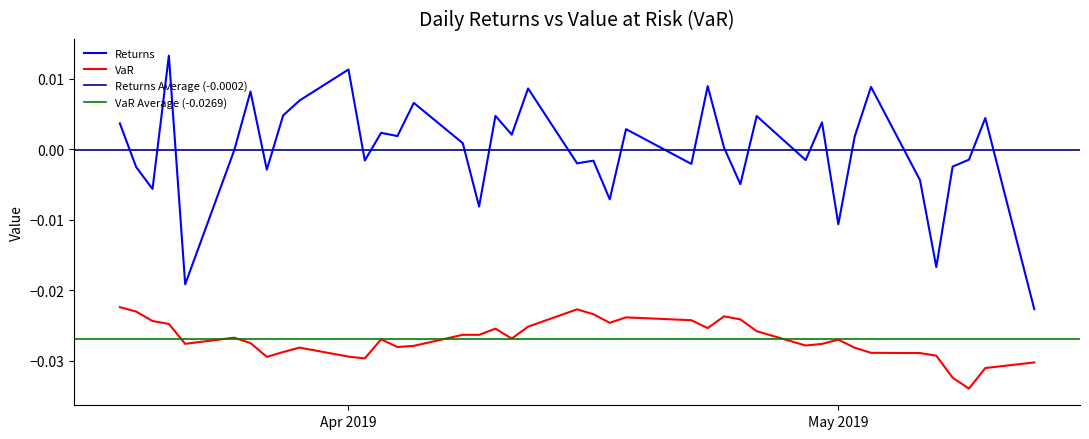

True or false: Returns and VaR cross at least once.

False